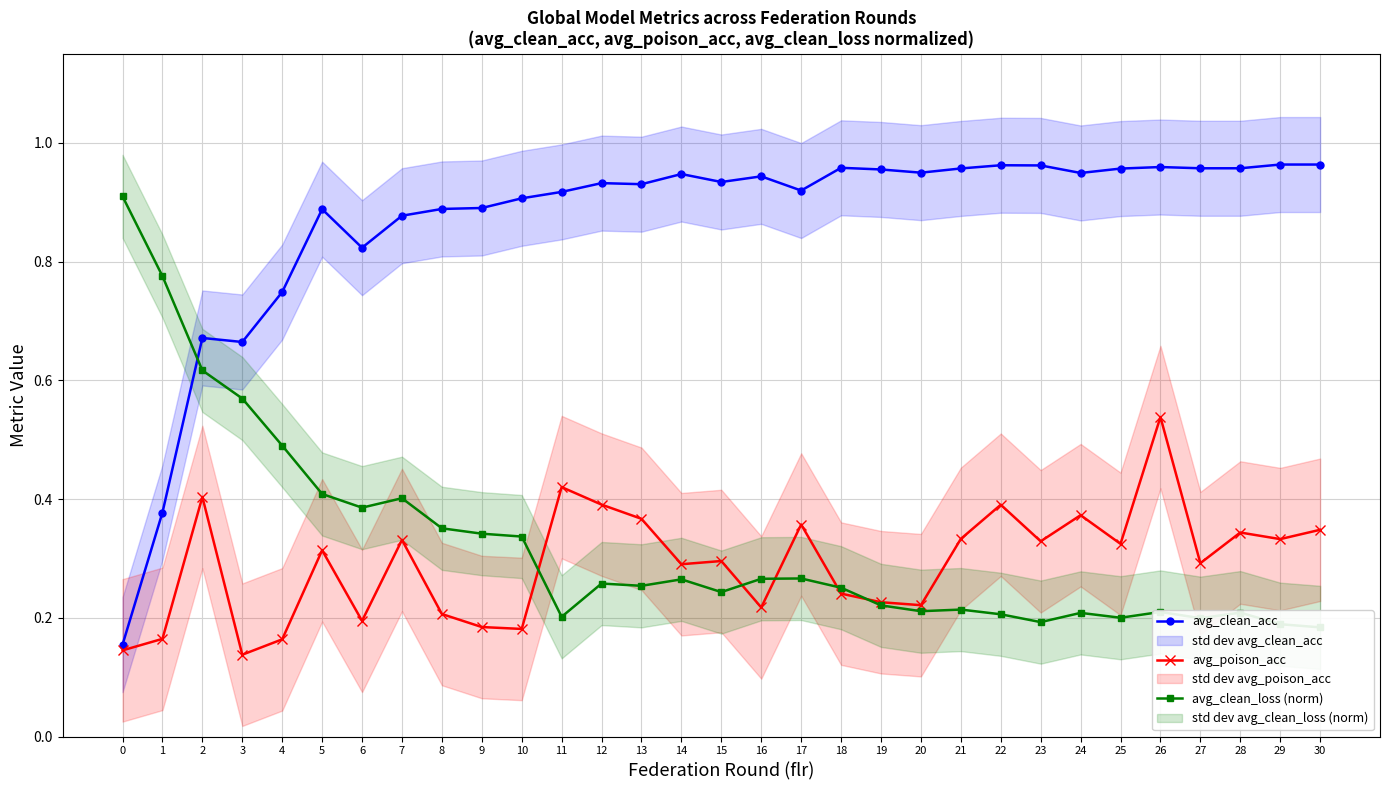

What is the value of the avg_clean_acc point at the 17th from the left?

0.9